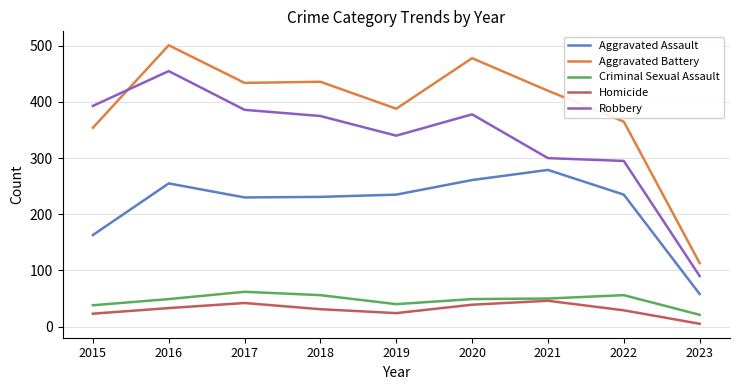

Which series changed the most between 2018 and 2022?

Robbery